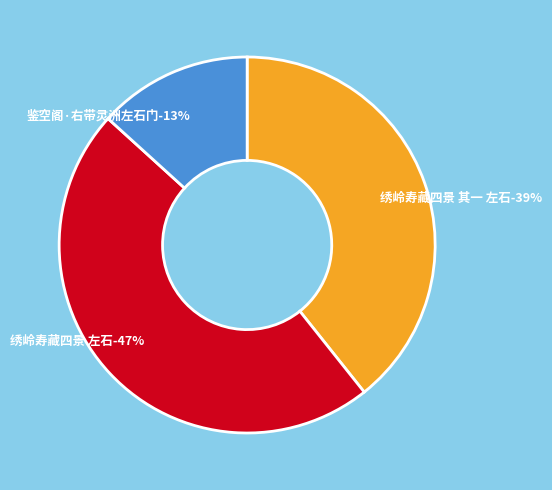

What portion of the pie excludes 绣岭寿藏四景 左石?

52.6%